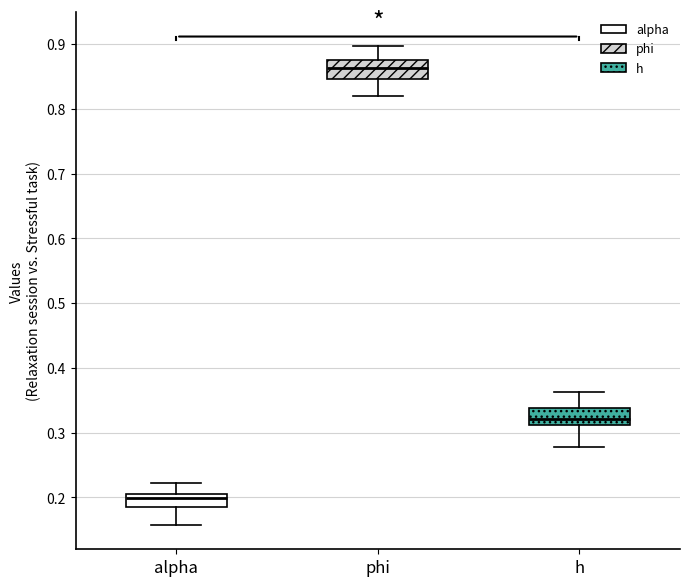

Which box has the lowest median line?

alpha